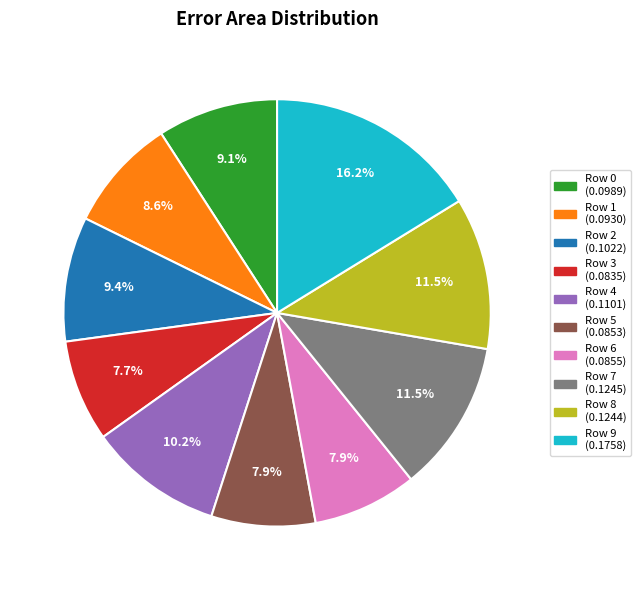

To the nearest percent, what is the average slice percentage?

10%